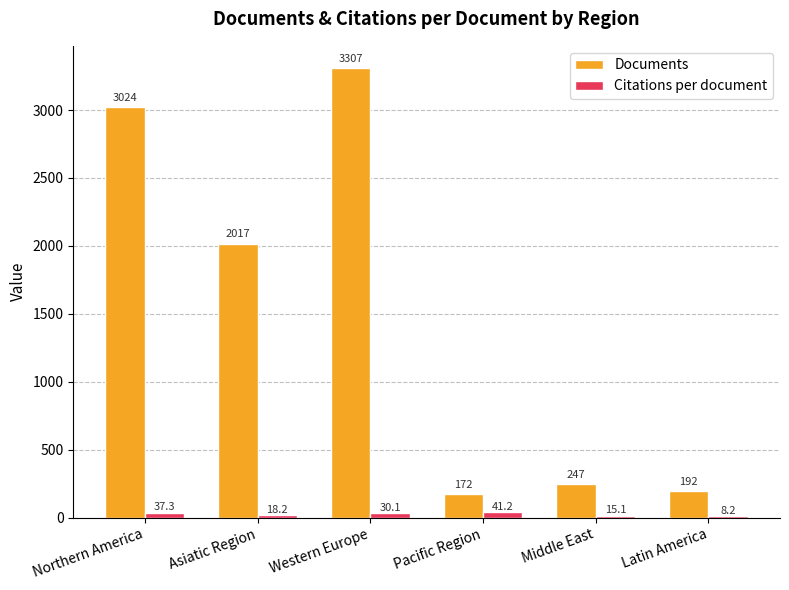

The Documents series shows 247.0 at Middle East. True or false?

True